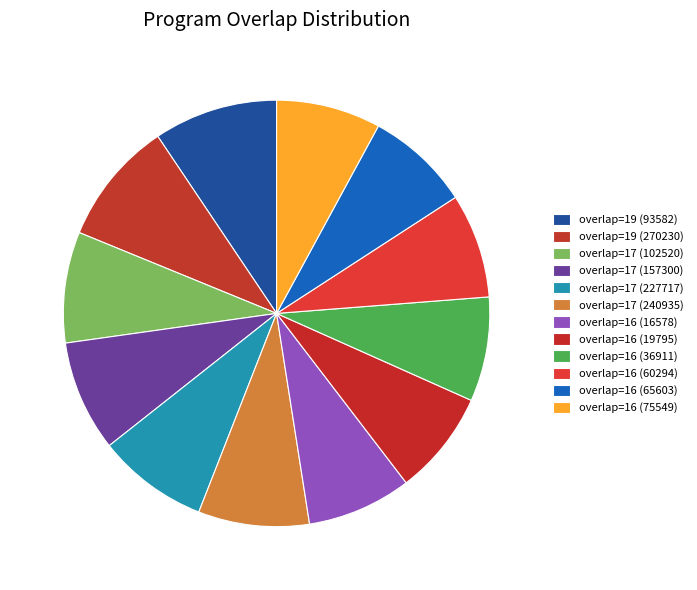

Is it true that overlap=17 (157300) is 8% of the pie?

True